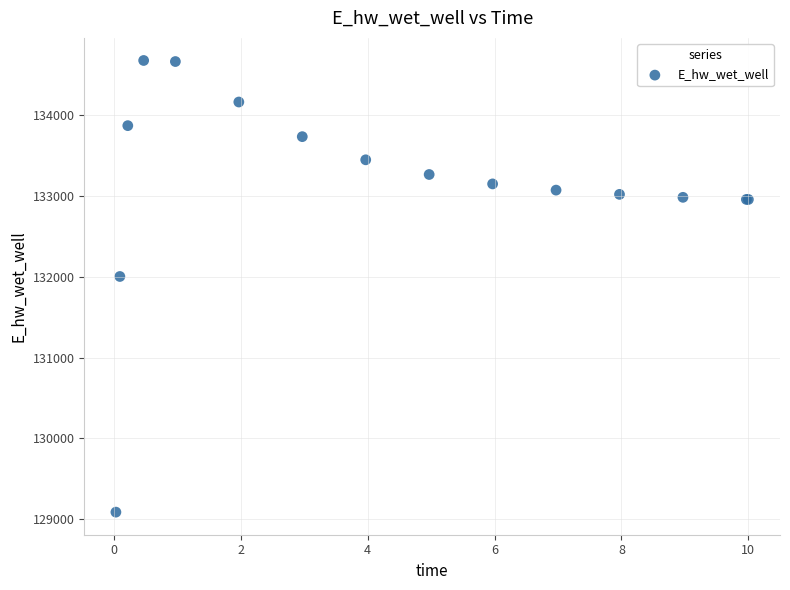

What Y value in the scatter plot is closest to 131880?

132002.2